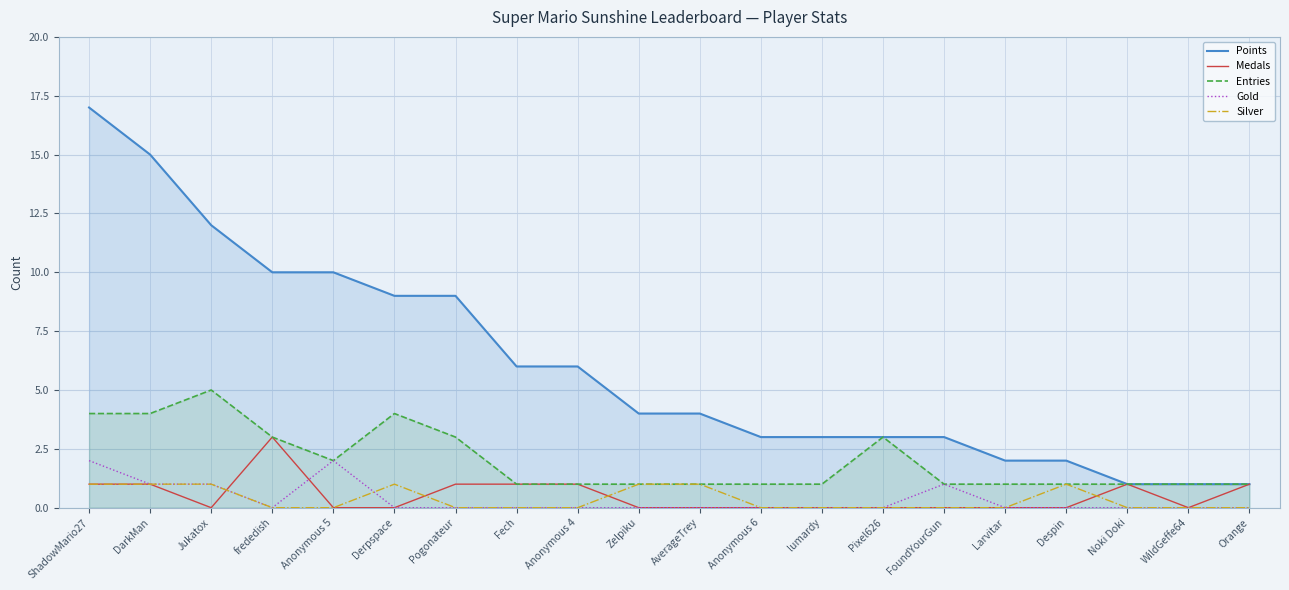

What is the label of the 9th point from the right?

Anonymous 6